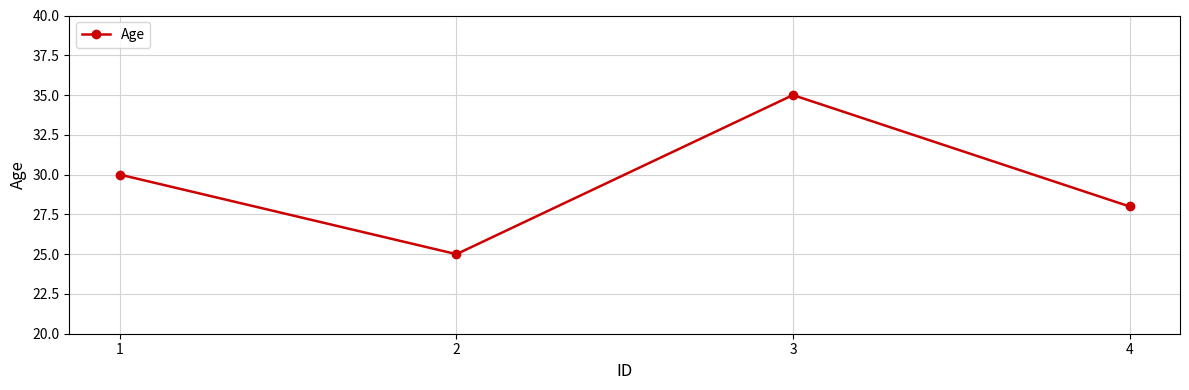

How many data points are less than 30?

2